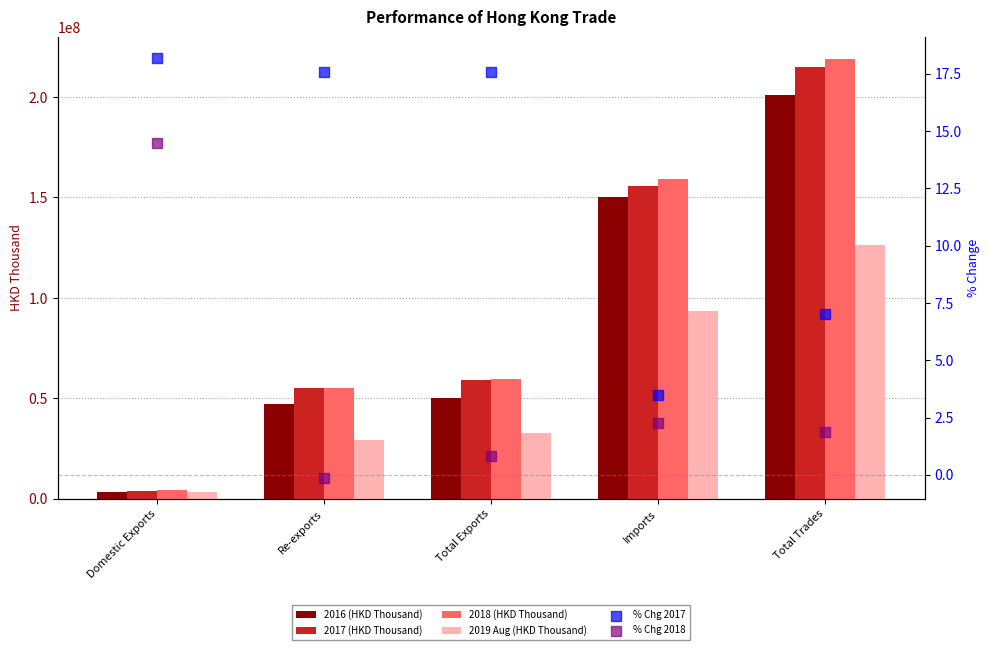

Which series has the largest total across all categories?

2018 (HKD Thousand)